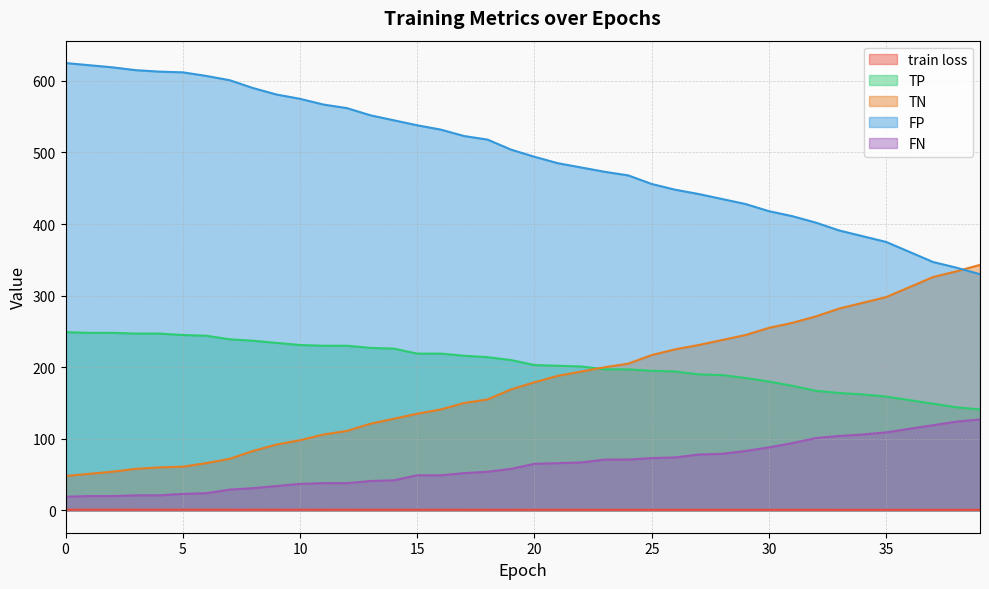

Which series has the largest total across all categories?

FP